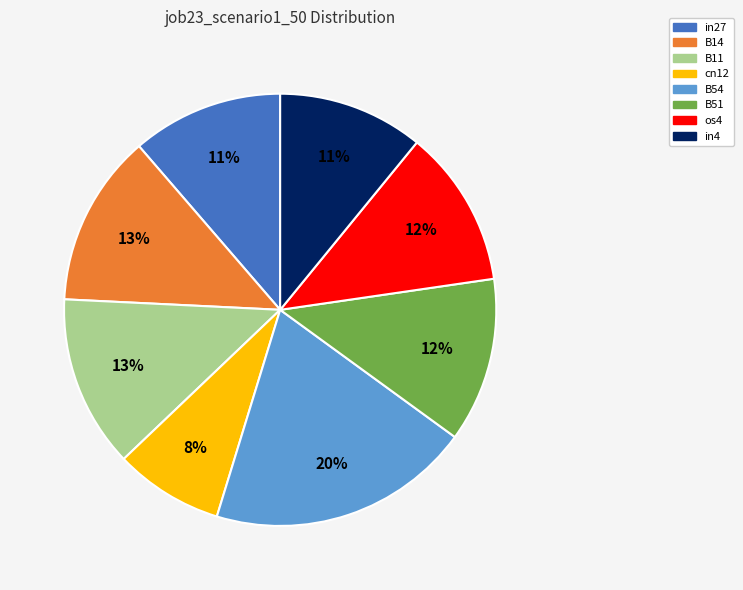

Does in4 account for over 50% of the chart?

No